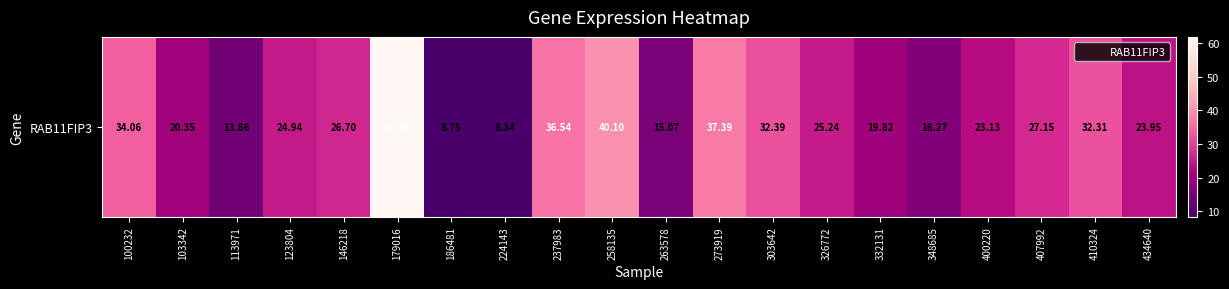

Which label corresponds to the largest value in the chart?

179016